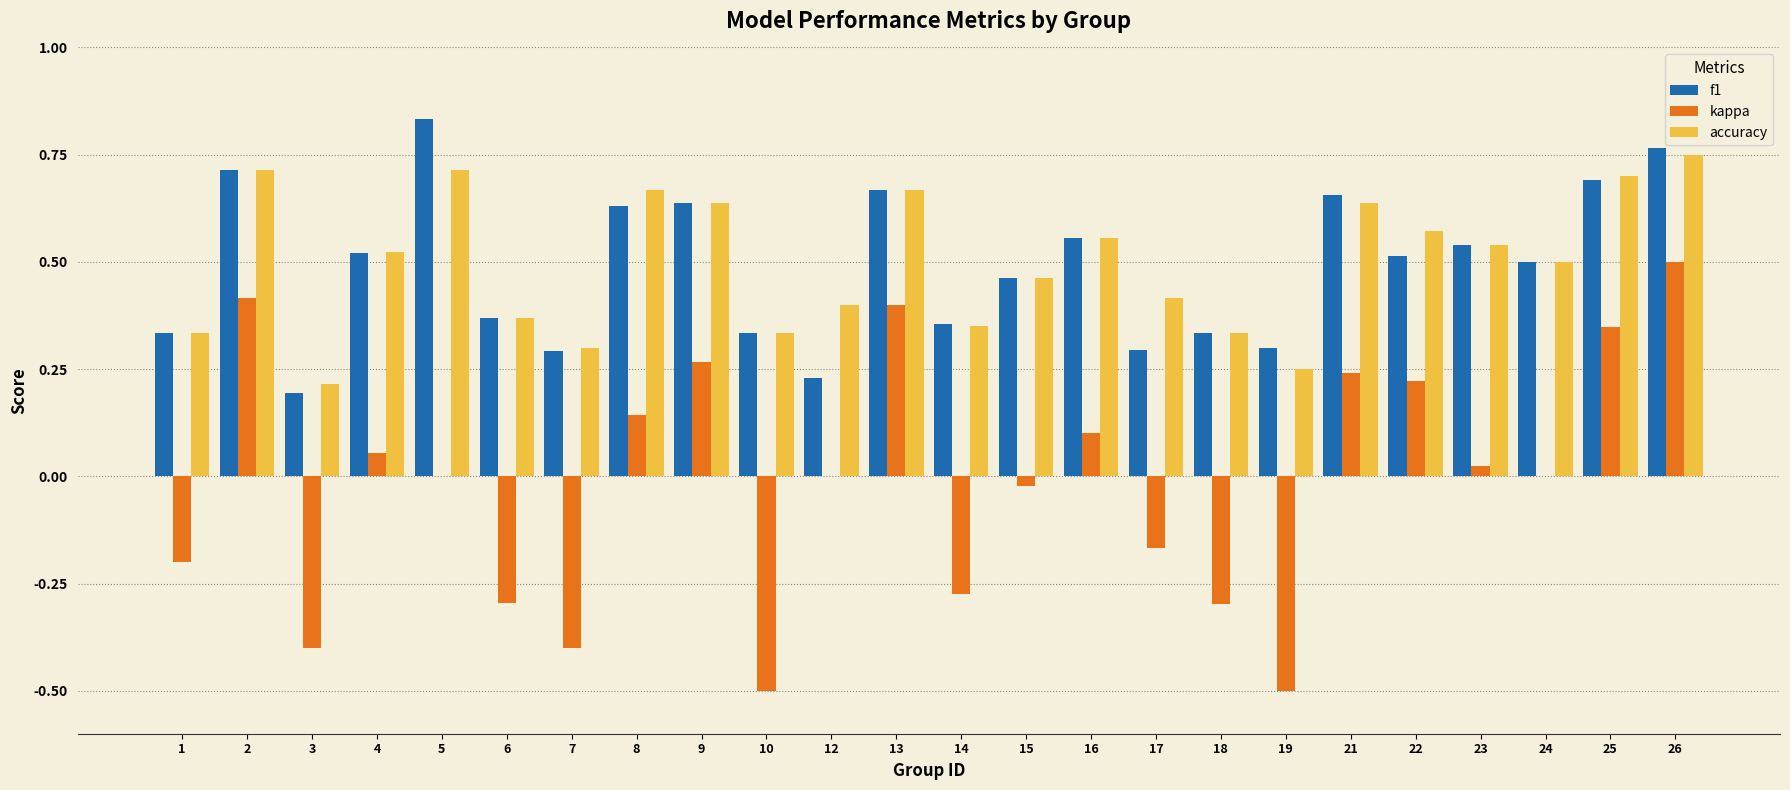

How many groups of bars are there?

24